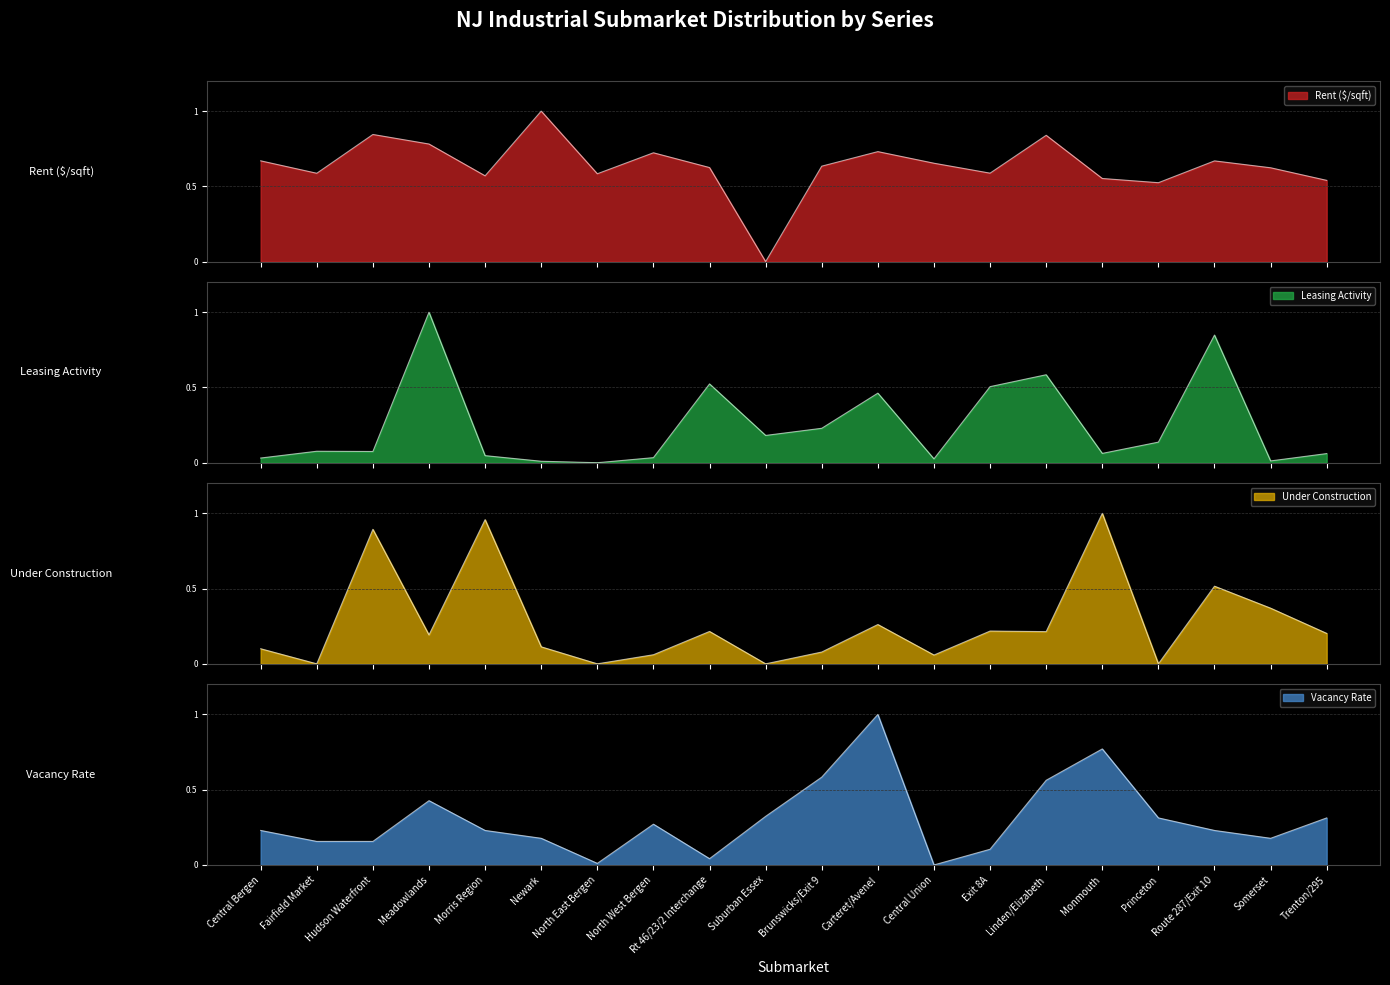

What is the label of the 12th point from the right?

Rt 46/23/2 Interchange